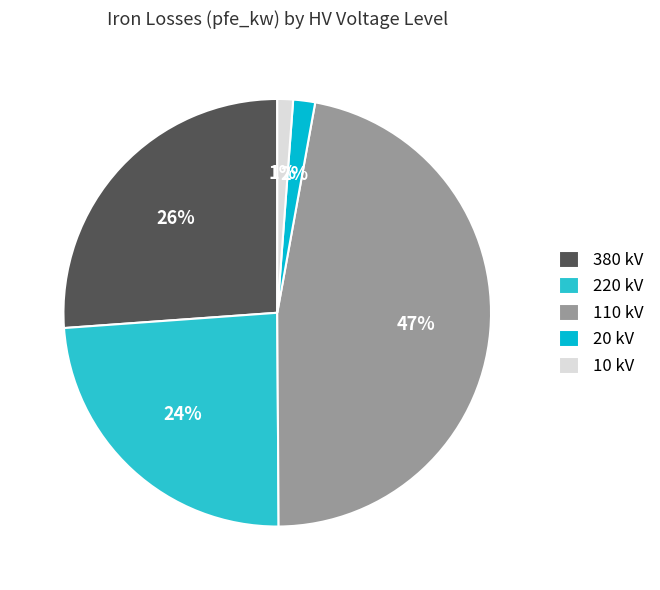

How many segments does this pie chart have?

5